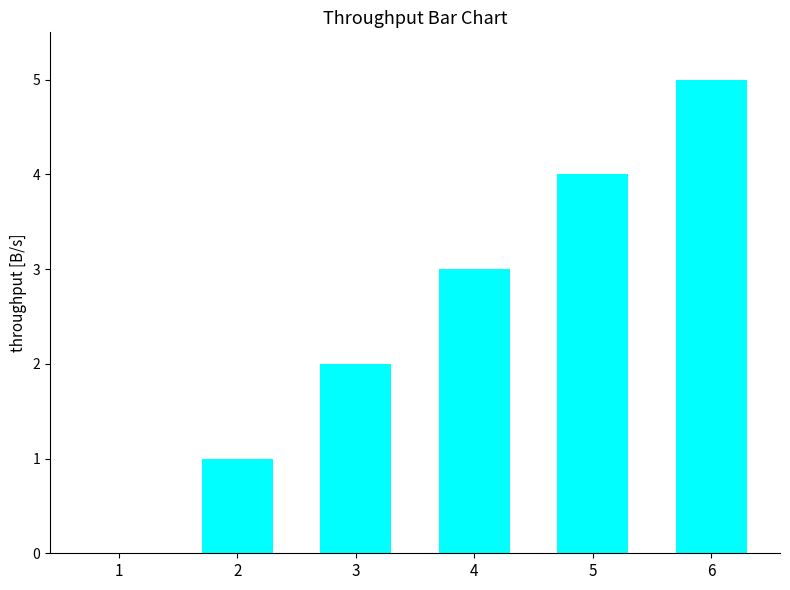

The value at 4 is 1. True or false?

False